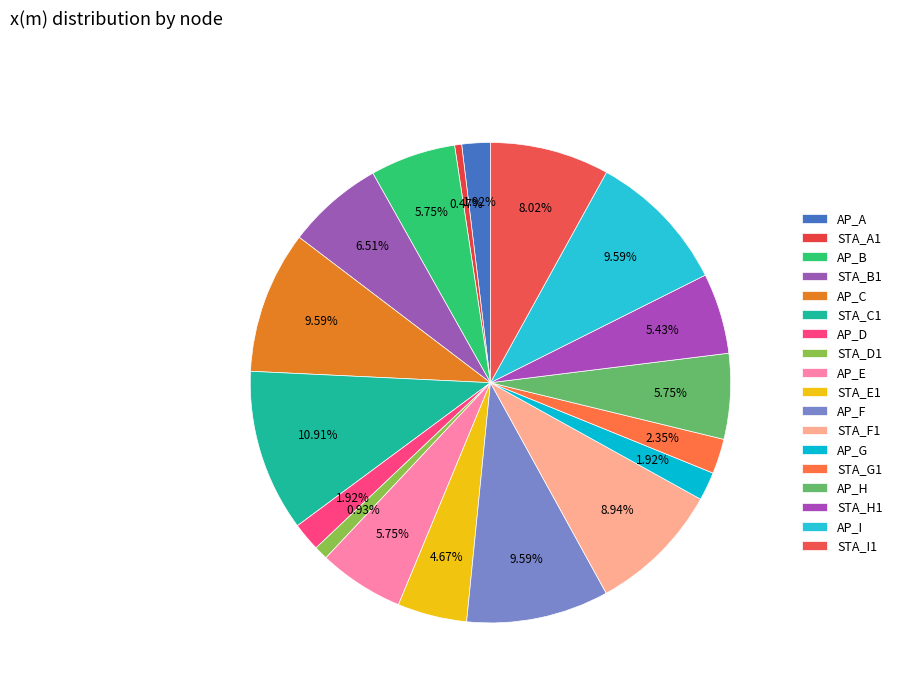

Count the number of slices in the pie.

18